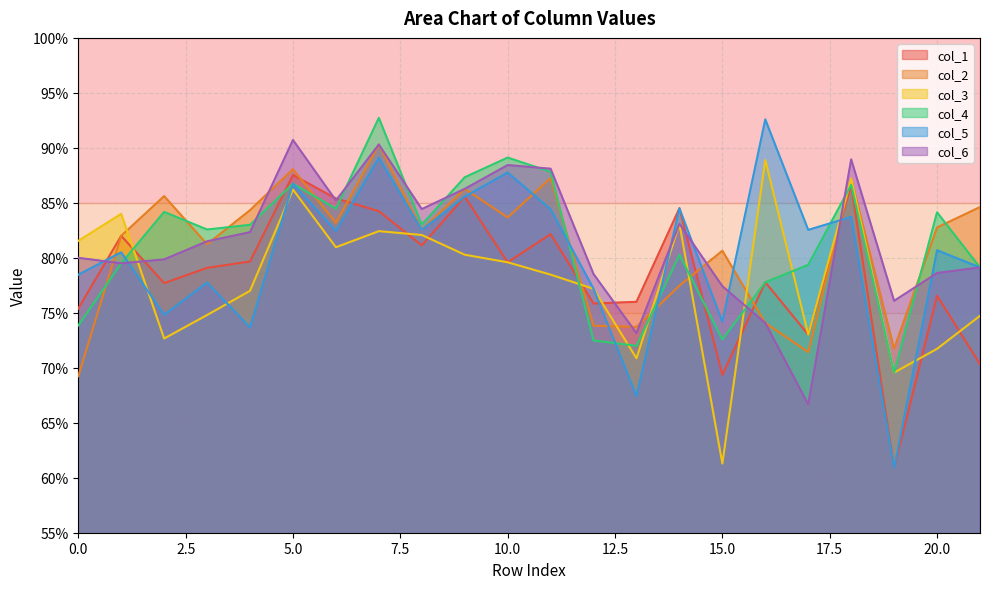

The value of col_6 at 10 is 0.4. True or false?

False